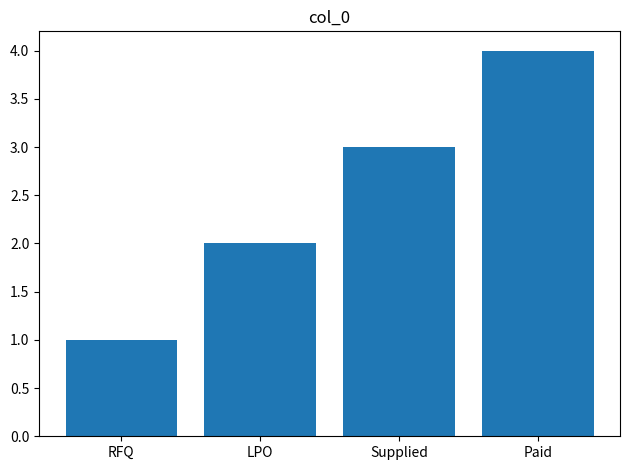

What is the label of the 3rd bar from the left?

Supplied